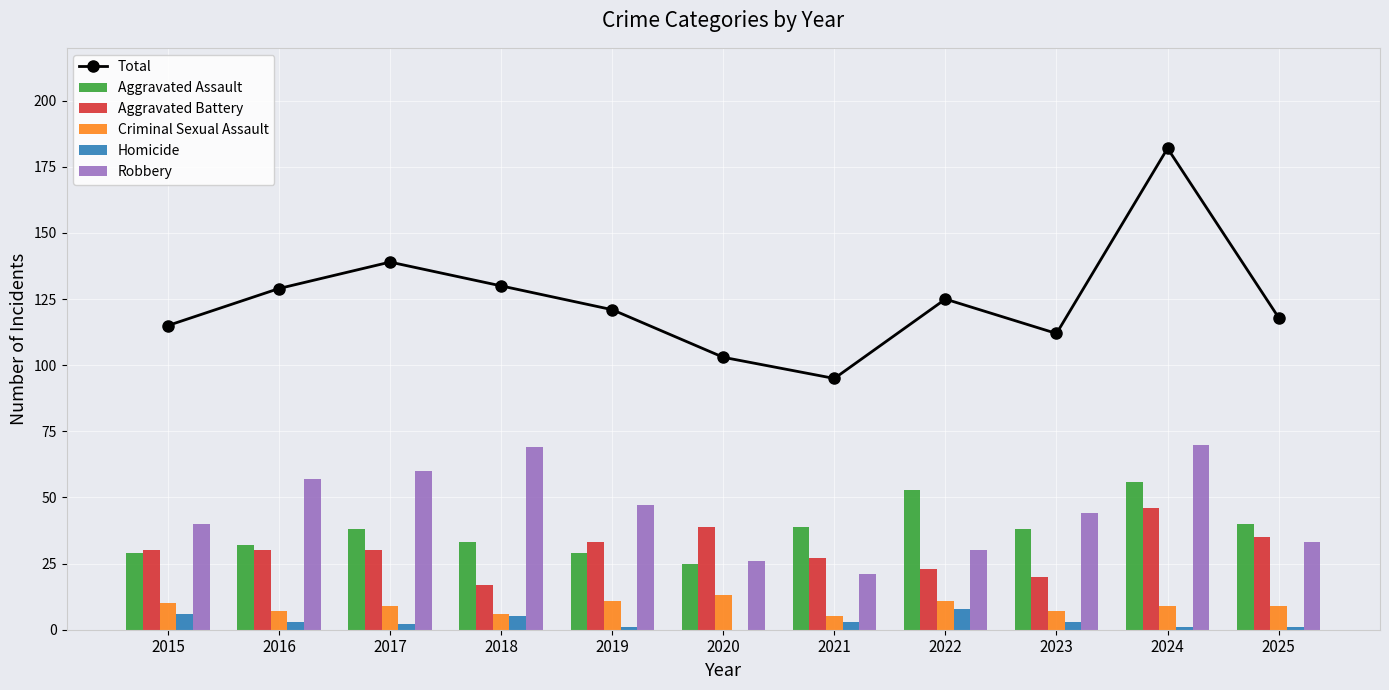

Is the value of Criminal Sexual Assault at 2017 greater than the value of Total at 2020?

No